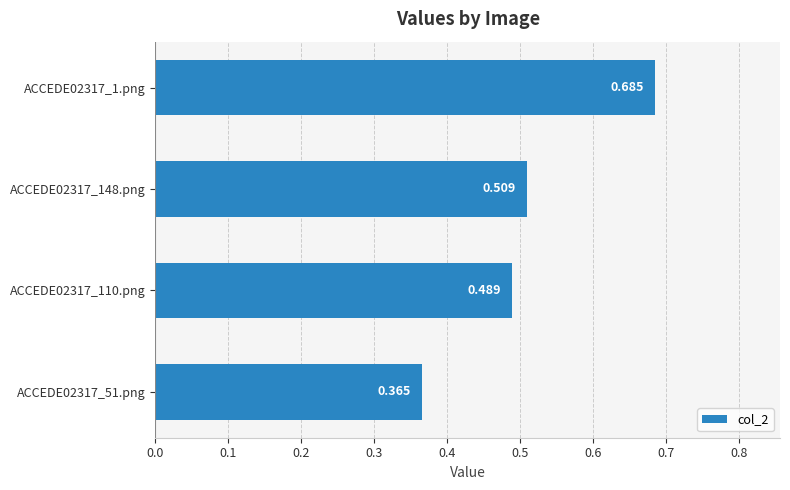

Are the bars horizontal?

Yes